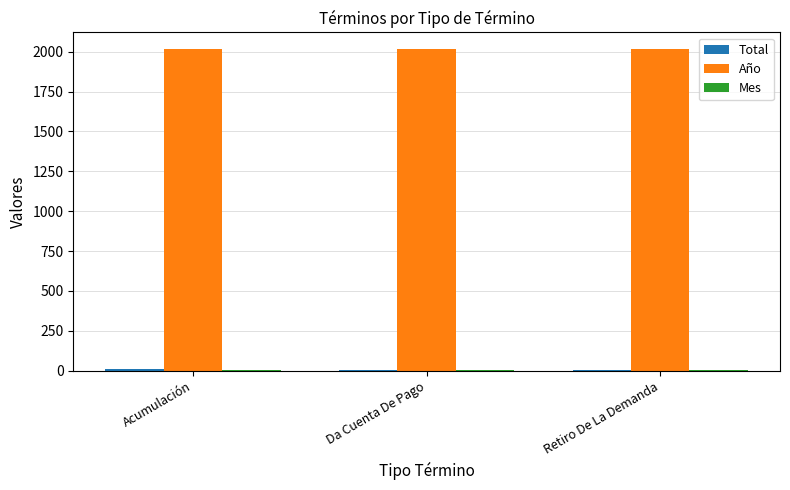

Which series has the largest total across all categories?

Año